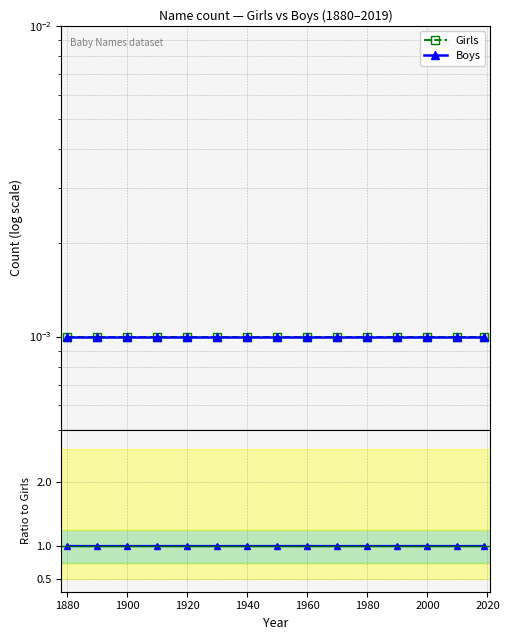

Reading left to right, transcribe all the data shown in this chart.

Girls: 0.0	0.0	0.0	0.0	0.0	0.0	0.0	0.0	0.0	0.0	0.0	0.0	0.0	0.0	0.0
Boys: 0.0	0.0	0.0	0.0	0.0	0.0	0.0	0.0	0.0	0.0	0.0	0.0	0.0	0.0	0.0
Ratio Boys/Girls: 1.0	1.0	1.0	1.0	1.0	1.0	1.0	1.0	1.0	1.0	1.0	1.0	1.0	1.0	1.0